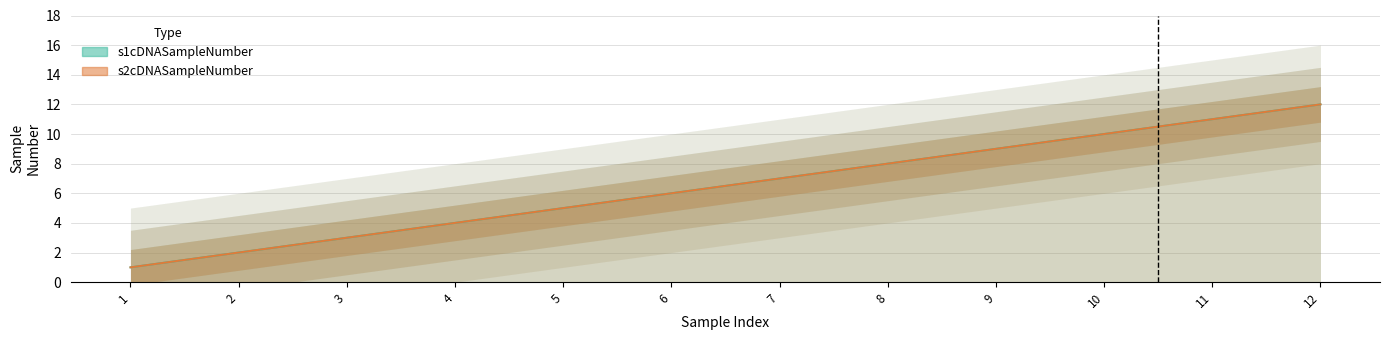

True or false: s2cDNASampleNumber has a value of 7 at 7.

True